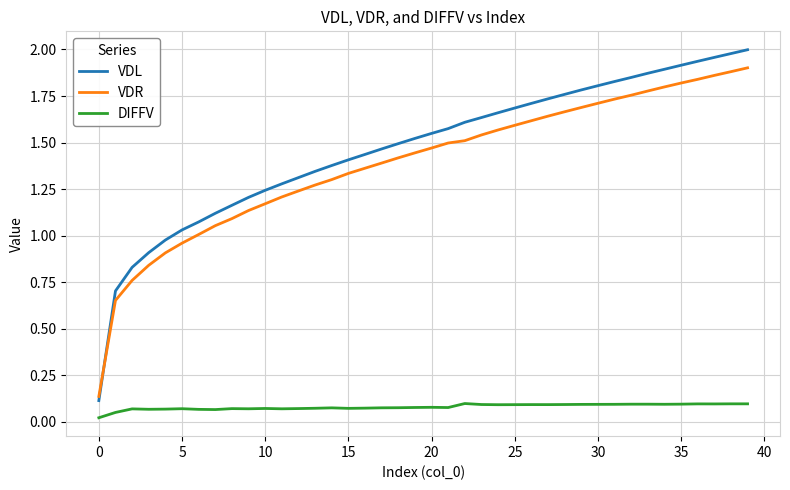

Which series has the widest spread of values?

VDL